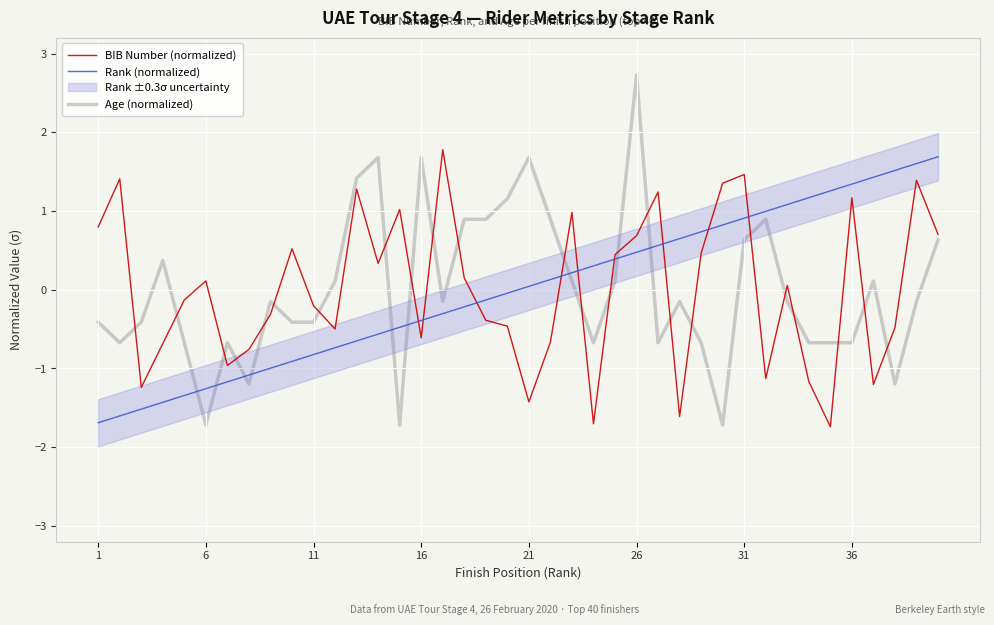

After their last crossing, which series has the higher values: Rank (normalized) or BIB Number (normalized)?

Rank (normalized)